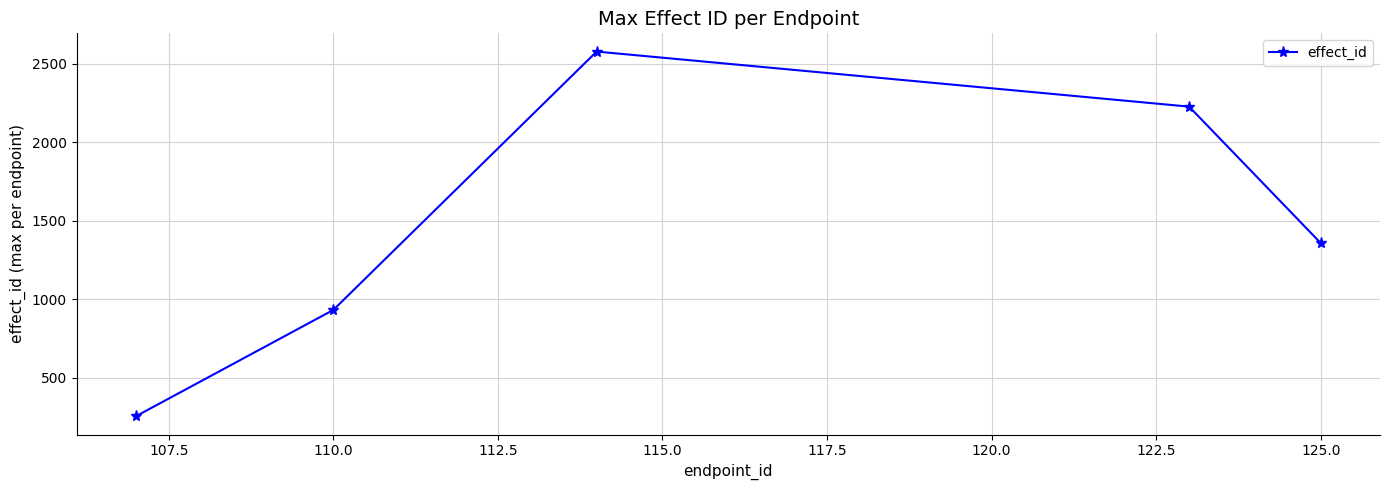

Reading left to right, list all the values displayed in this chart.

253	931	2578	2227	1357